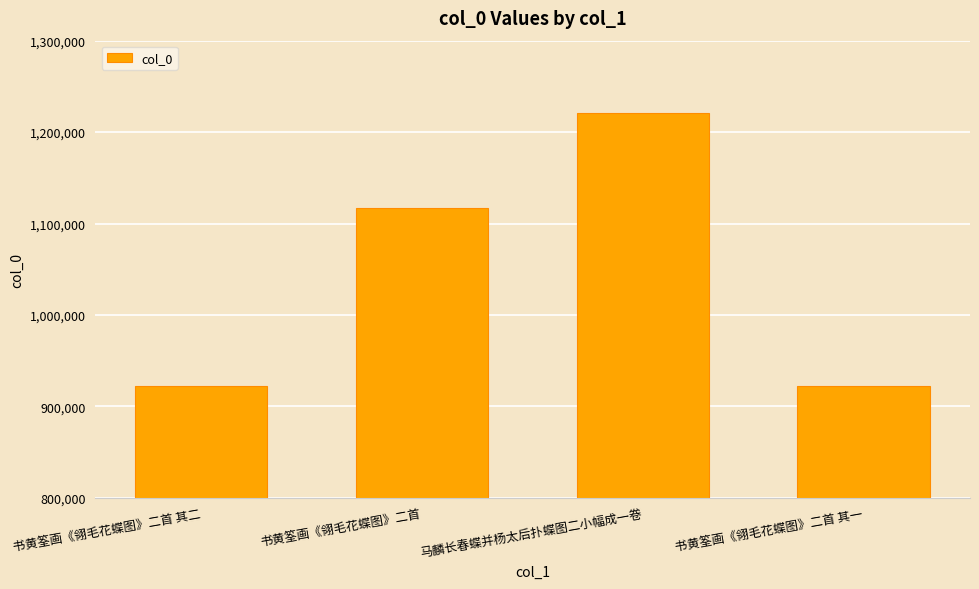

What is the change in value from 书黄筌画《翎毛花蝶图》二首 to 马麟长春蝶并杨太后扑蝶图二小幅成一卷?

+104487